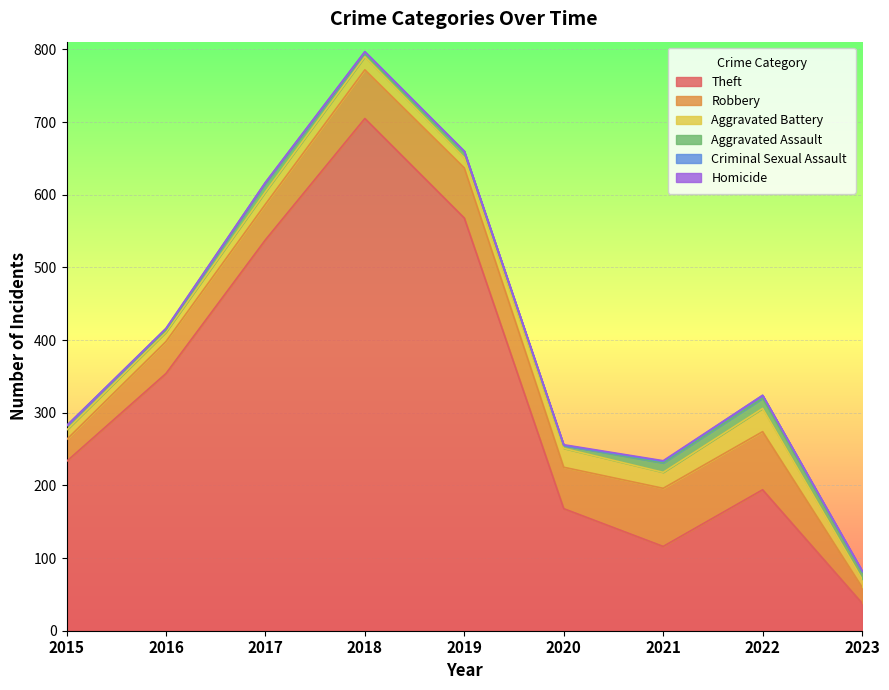

What is the maximum value shown in the chart?

705